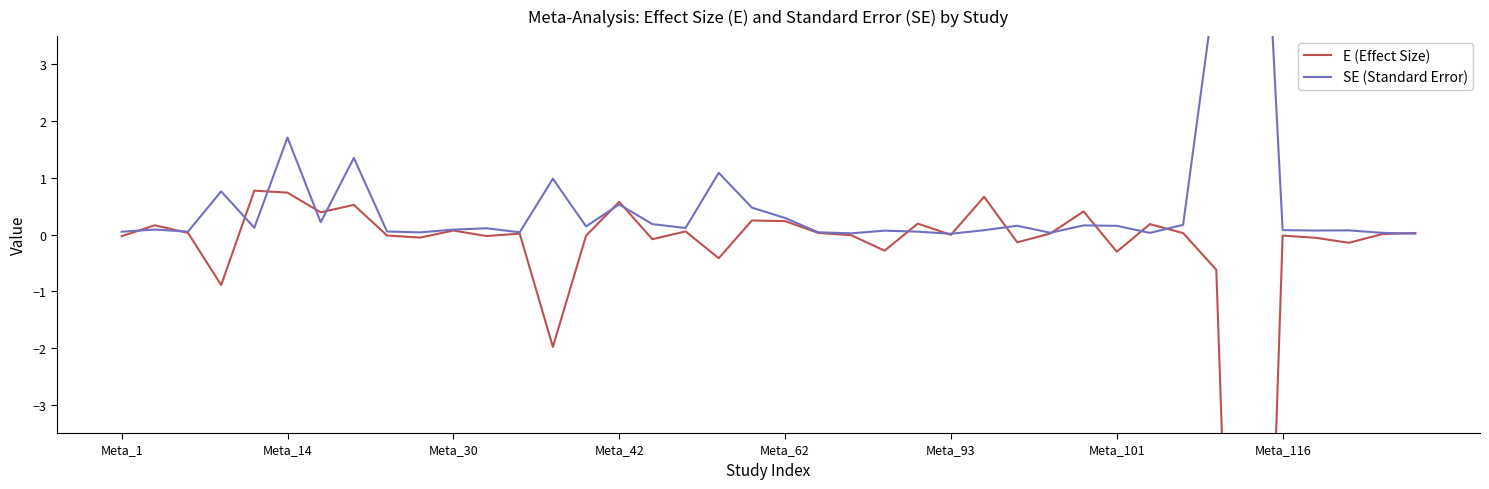

What are all the series names shown in the legend?

E (Effect Size), SE (Standard Error)